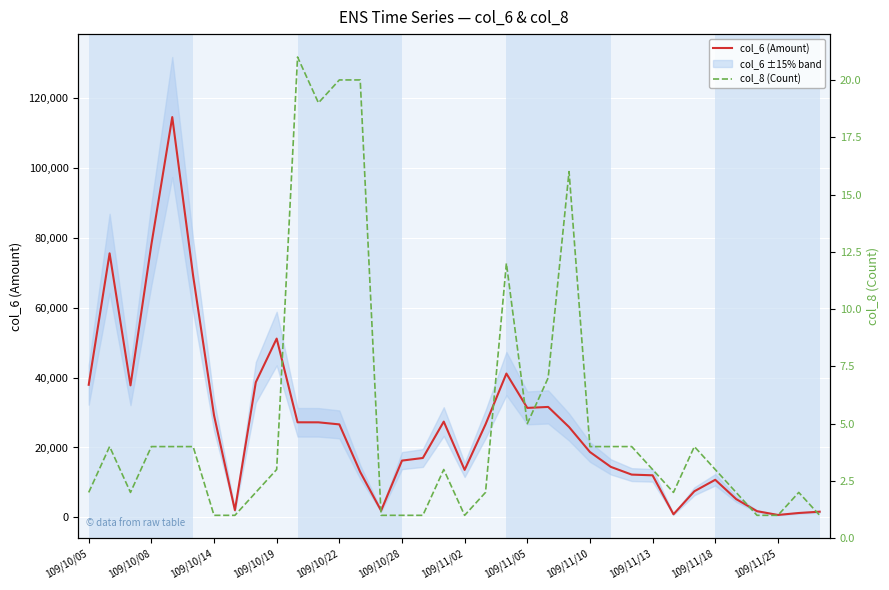

Is the value of col_8 (Count) at 29 greater than the value of col_6 (Amount) at 35?

No